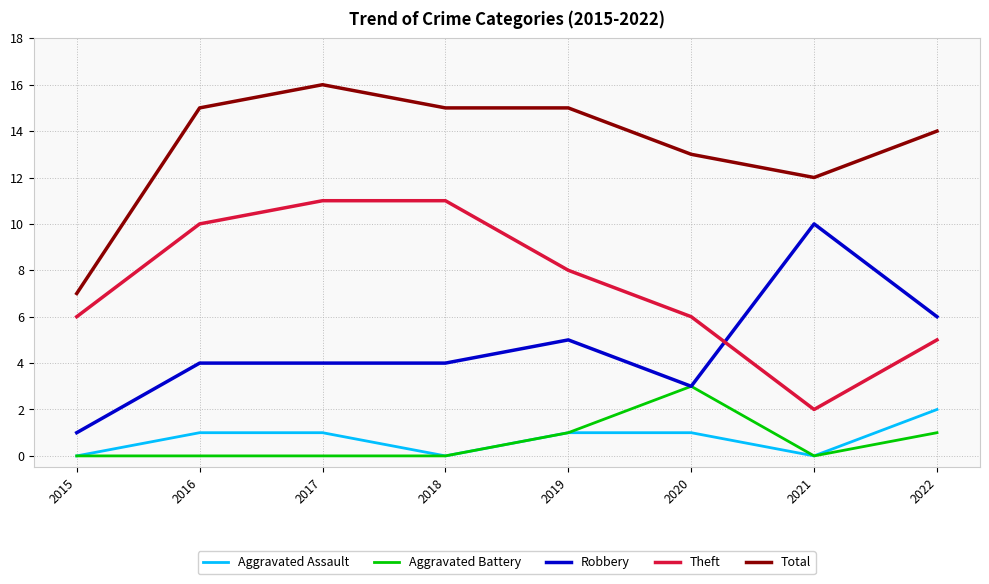

Rank the series at 2016 from highest to lowest value.

Total, Theft, Robbery, Aggravated Assault, Aggravated Battery